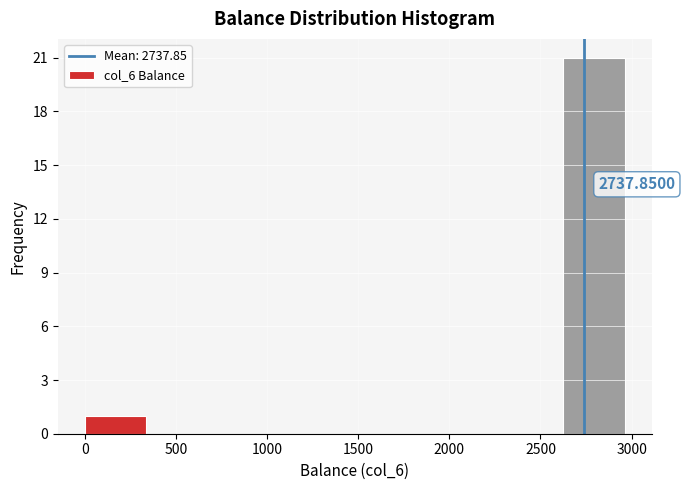

Over which range of the x-axis is the bar tallest?

2625 to 3000